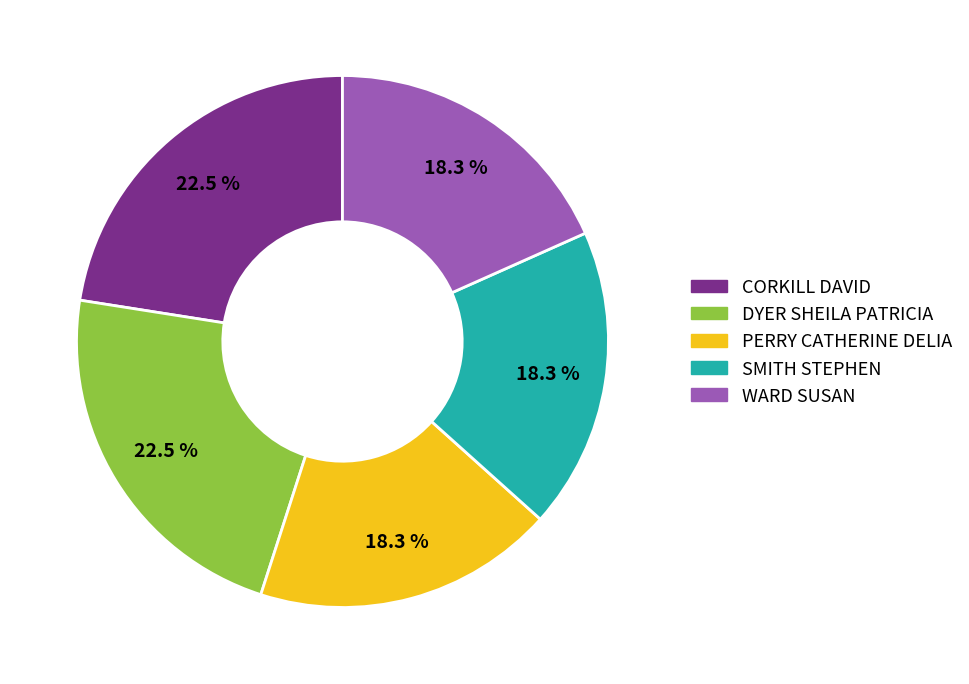

Is it true that PERRY CATHERINE DELIA is 18% of the pie?

True